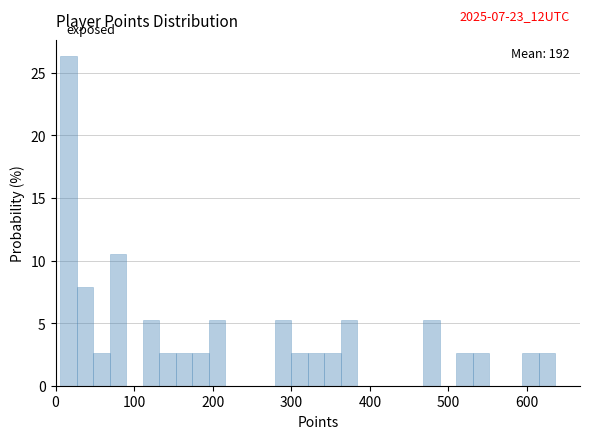

Around what value on the x-axis is the tallest bar? Give the approximate position of its centre, as read against the axis.

20